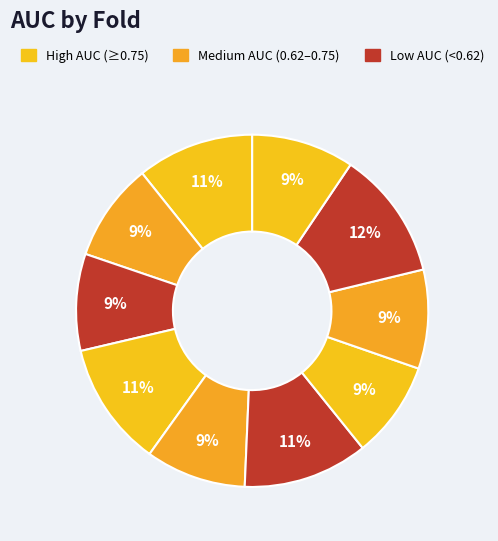

How many slices are in this pie chart?

10